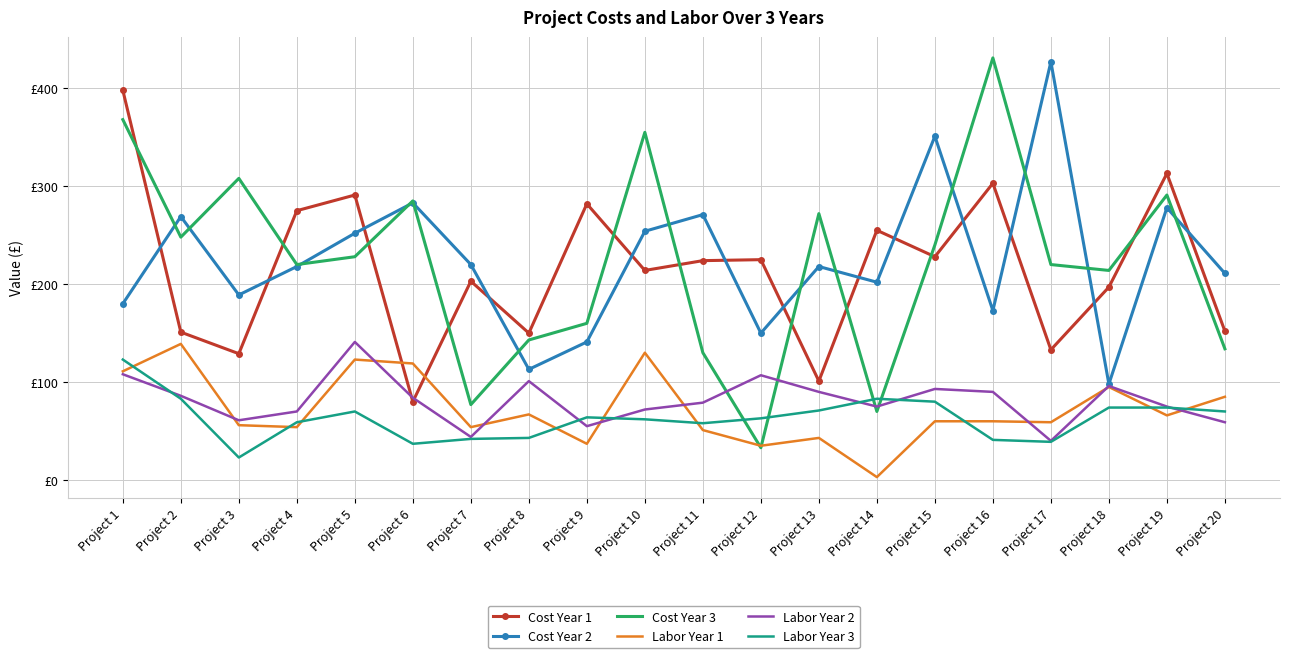

At which category is the sum across all series the highest?

Project 1